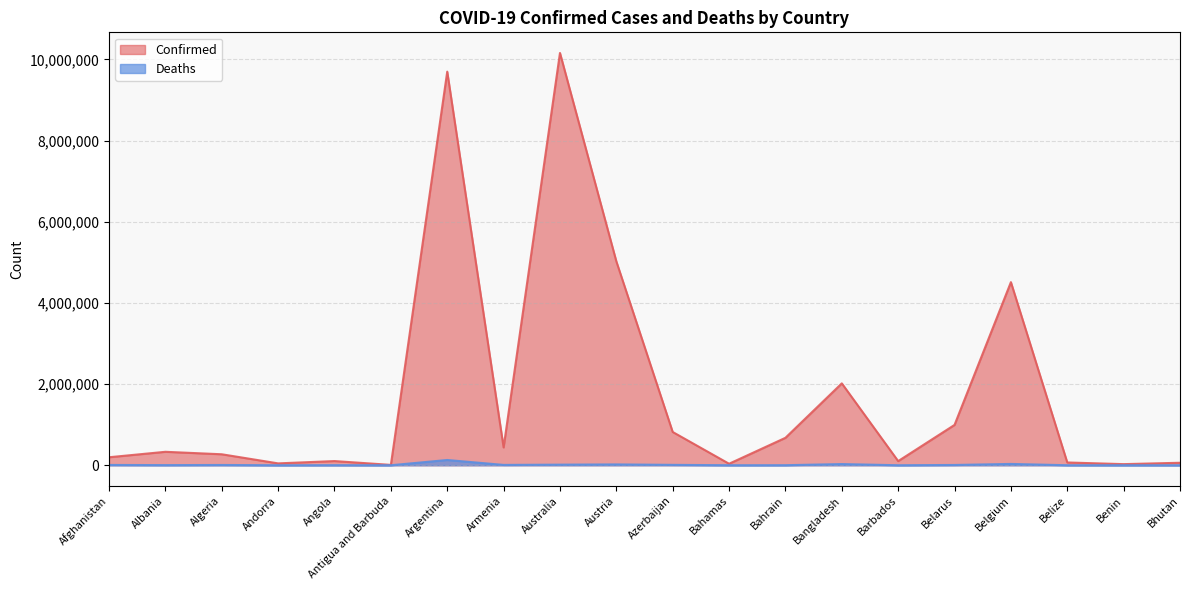

What is the difference between the maximum and minimum values in the Deaths series?

129809